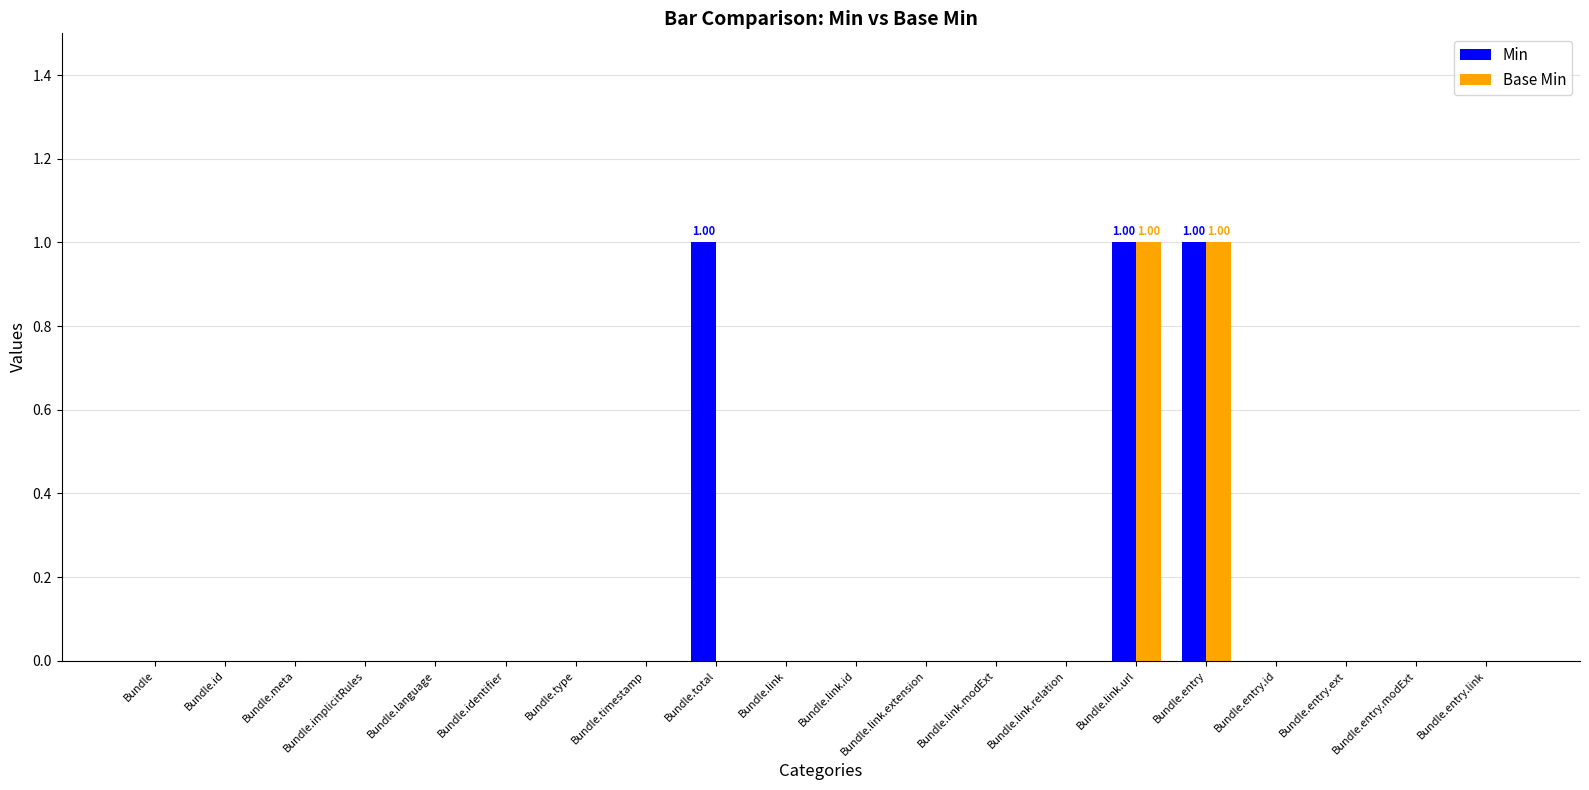

Which series changed the most between Bundle.timestamp and Bundle.total?

Min